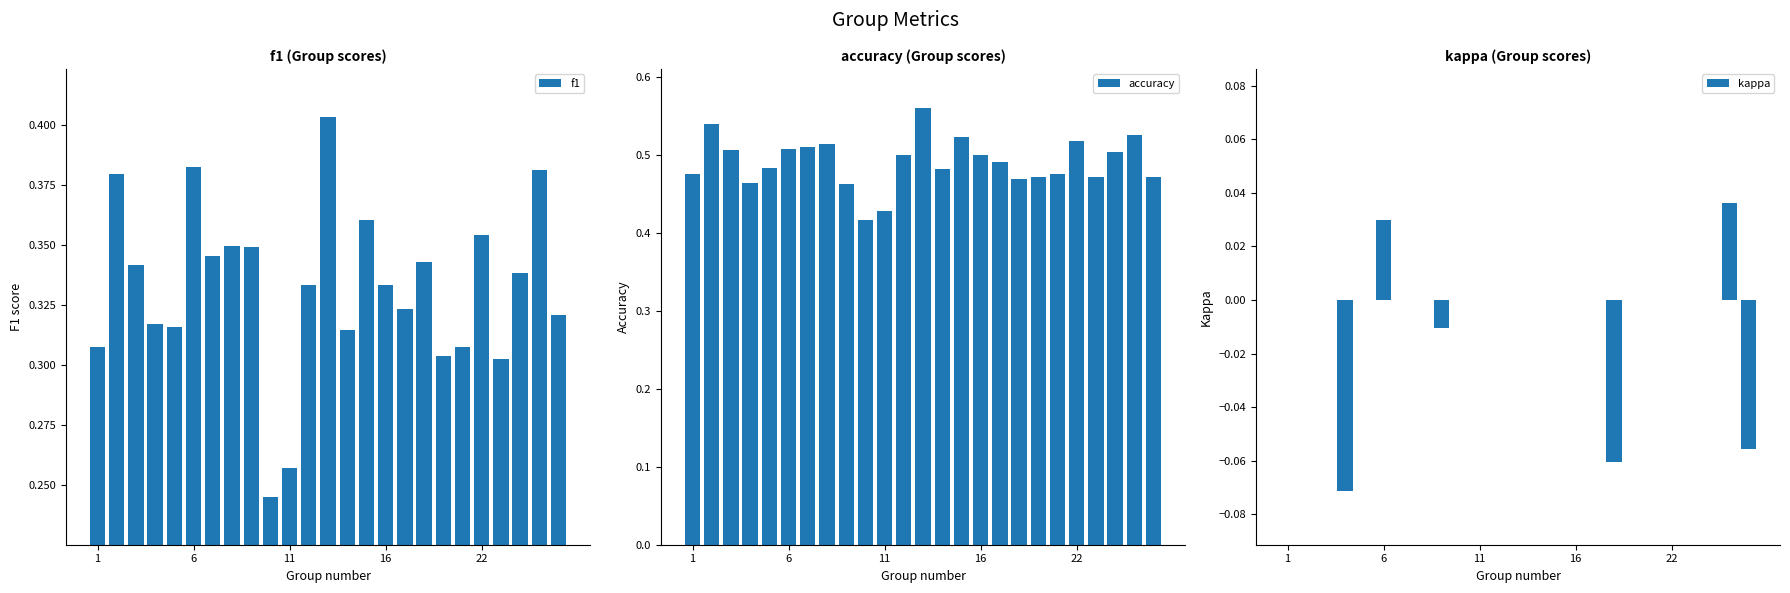

Are the bars horizontal?

No